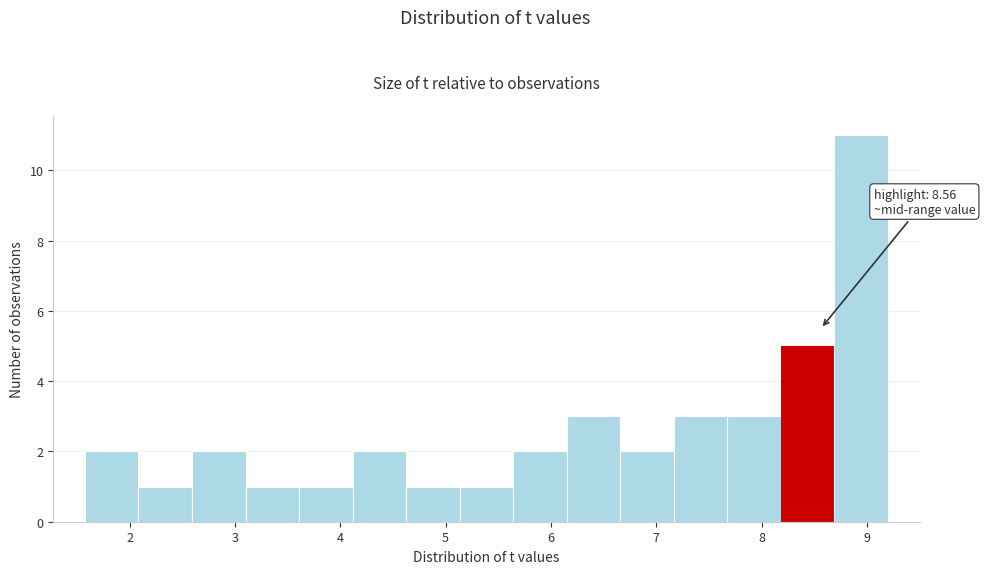

Which range on the x-axis has the tallest bar?

8.7 to 9.2